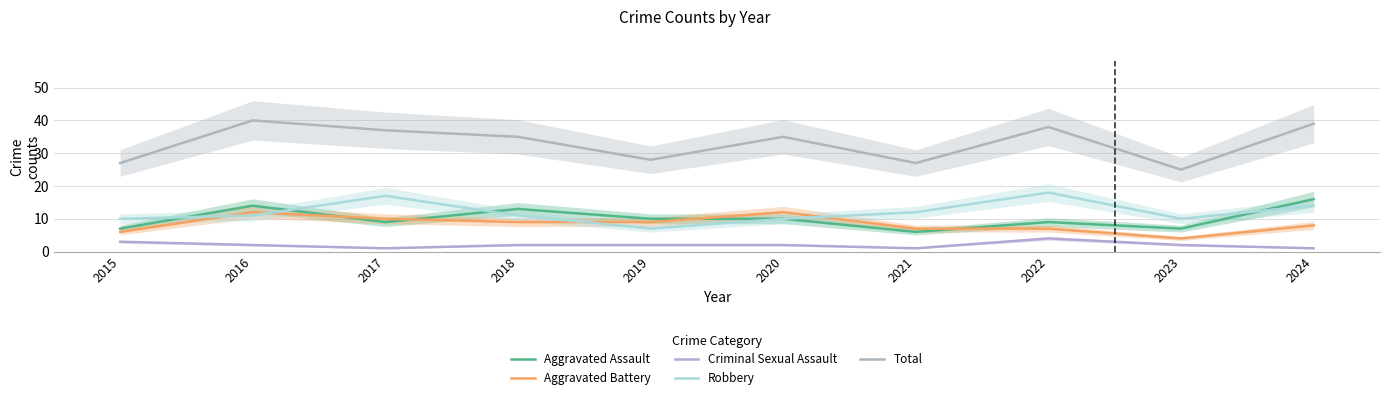

Does the chart have visible grid lines?

Yes